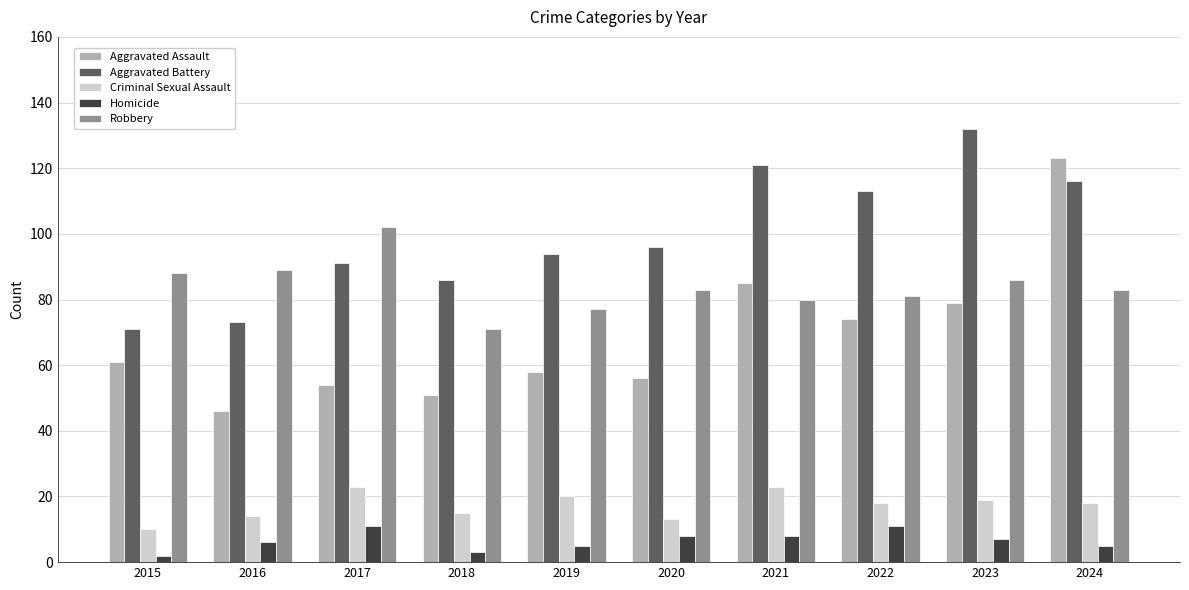

True or false: Aggravated Battery has a value of 215 at 2023.

False